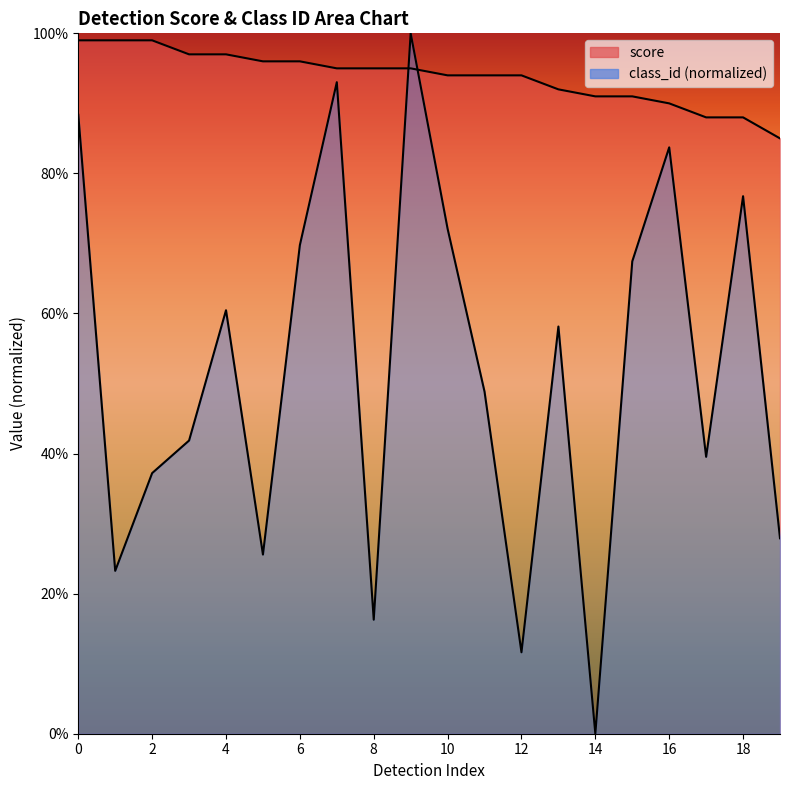

What are all the series names shown in the legend?

score, class_id